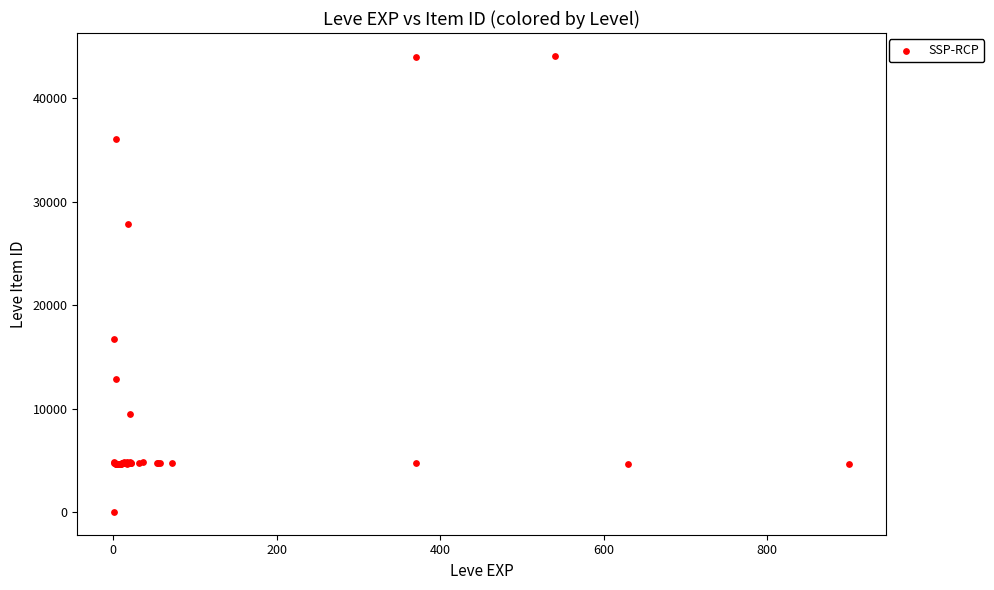

What Y value in the scatter plot is closest to 22050?

16734